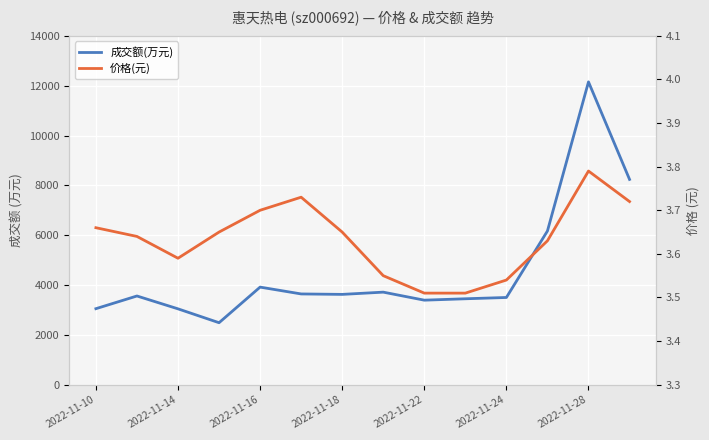

Reading left to right, transcribe all the data shown in this chart.

成交额(万元): 3050.0	3560.0	3044.0	2487.0	3916.0	3642.0	3624.0	3714.0	3392.0	3448.0	3500.0	6169.0	12153.0	8239.0
价格(元): 3.7	3.6	3.6	3.6	3.7	3.7	3.6	3.5	3.5	3.5	3.5	3.6	3.8	3.7